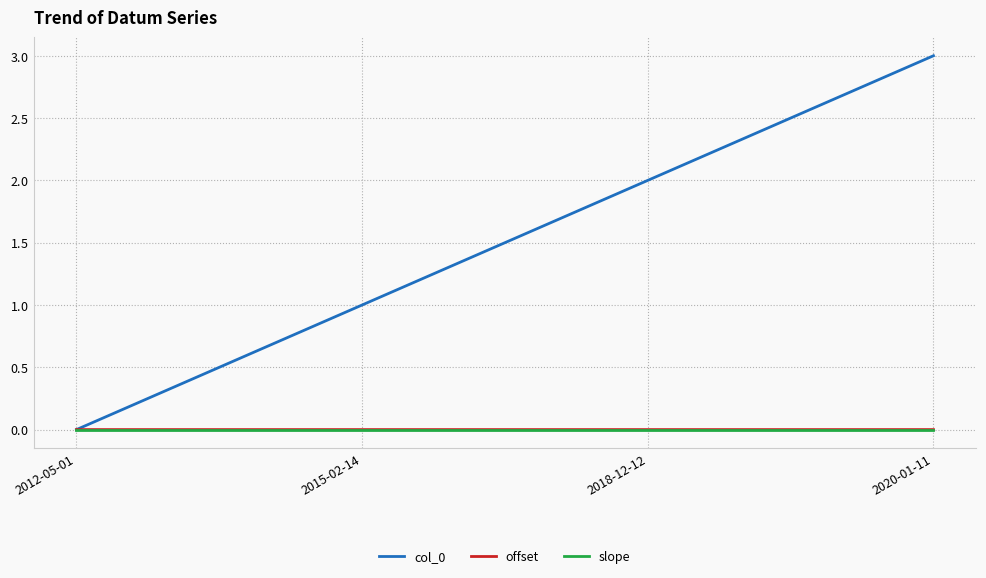

What is the label of the 3rd point from the right?

2015-02-14